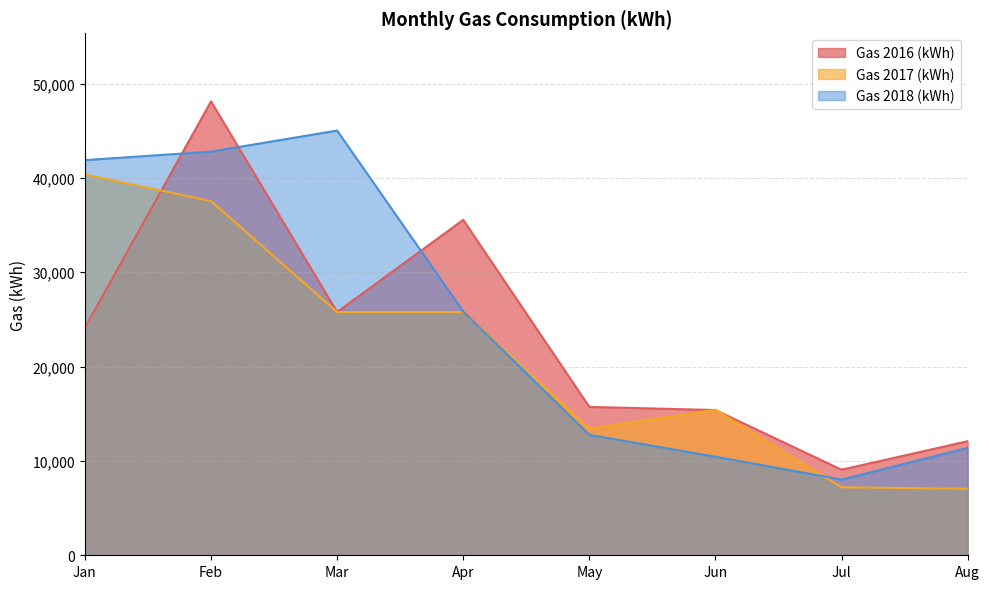

What is the smallest value displayed?

7046.0